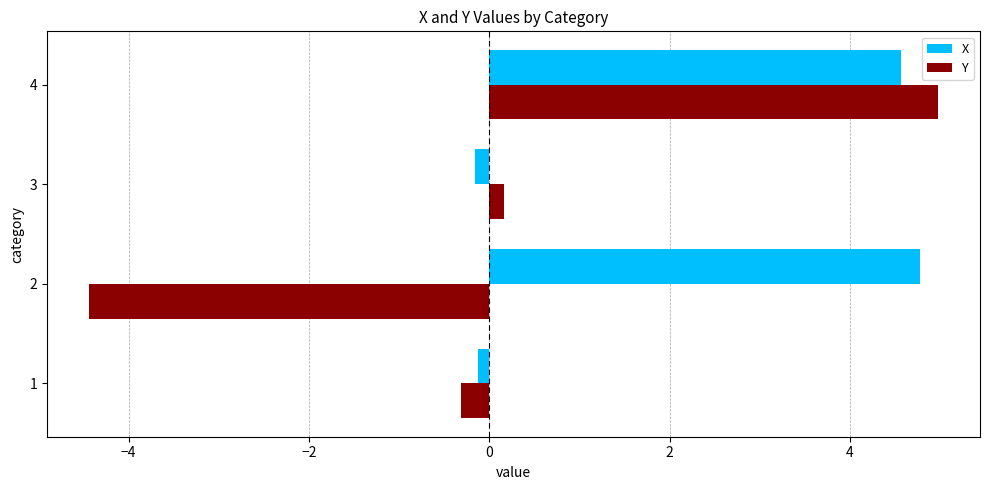

Which series has the largest range (max minus min)?

Y